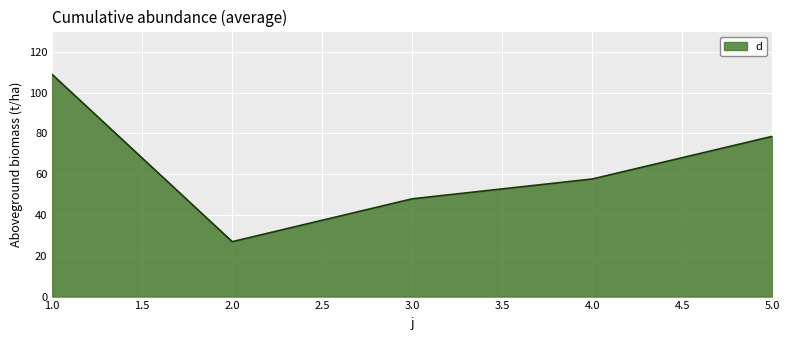

Is it true that the value at 3.0 is 23.1?

False